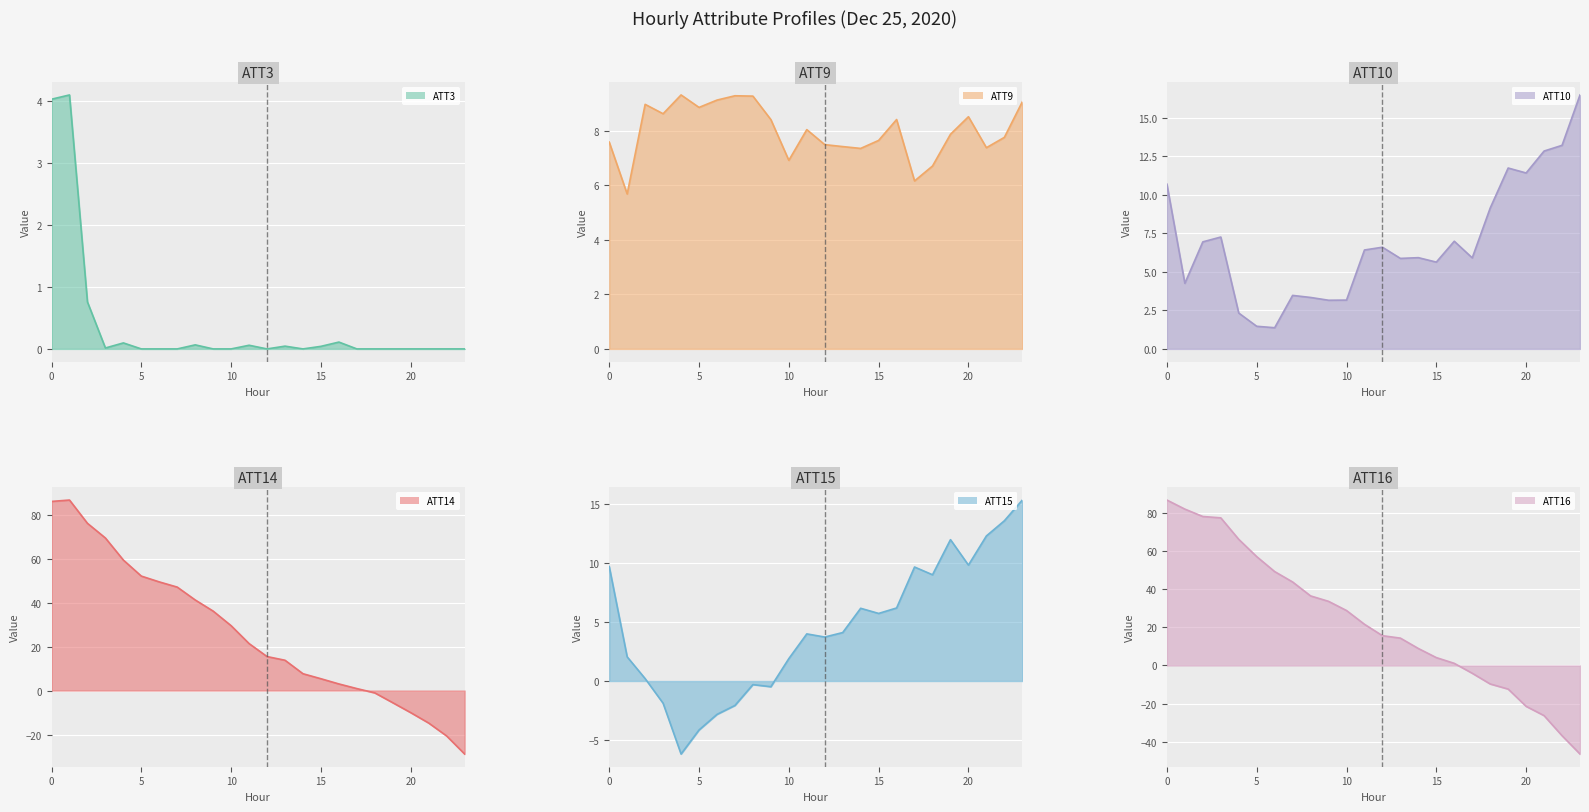

Reading left to right, list all the values displayed in this chart.

ATT3: 0=4.0	1=4.1	2=0.8	3=0.0	4=0.1	5=0.0	6=0.0	7=0.0	8=0.1	9=0.0	10=0.0	11=0.1	12=0.0	13=0.0	14=0.0	15=0.0	16=0.1	17=0.0	18=0.0	19=0.0	20=0.0	21=0.0	22=0.0	23=0.0
ATT9: 0=7.6	1=5.7	2=9.0	3=8.6	4=9.3	5=8.9	6=9.1	7=9.3	8=9.3	9=8.4	10=6.9	11=8.0	12=7.5	13=7.4	14=7.3	15=7.6	16=8.4	17=6.2	18=6.7	19=7.9	20=8.5	21=7.4	22=7.8	23=9.1
ATT10: 0=10.7	1=4.3	2=7.0	3=7.3	4=2.3	5=1.5	6=1.4	7=3.5	8=3.3	9=3.2	10=3.2	11=6.4	12=6.6	13=5.9	14=5.9	15=5.6	16=7.0	17=5.9	18=9.2	19=11.8	20=11.4	21=12.9	22=13.2	23=16.5
ATT14: 0=86.0	1=86.6	2=76.0	3=69.3	4=59.3	5=52.0	6=49.4	7=47.0	8=41.2	9=36.1	10=29.5	11=21.3	12=15.5	13=13.8	14=7.7	15=5.4	16=3.0	17=0.9	18=-1.1	19=-5.5	20=-10.0	21=-14.8	22=-20.7	23=-28.8
ATT15: 0=9.7	1=2.0	2=0.2	3=-1.9	4=-6.2	5=-4.1	6=-2.8	7=-2.1	8=-0.3	9=-0.5	10=1.9	11=4.0	12=3.7	13=4.1	14=6.2	15=5.7	16=6.2	17=9.7	18=9.0	19=12.0	20=9.8	21=12.3	22=13.6	23=15.3
ATT16: 0=86.9	1=82.2	2=78.3	3=77.6	4=66.3	5=57.2	6=49.3	7=43.9	8=36.5	9=33.7	10=28.9	11=21.6	12=15.7	13=14.4	14=8.9	15=4.1	16=1.1	17=-4.1	18=-9.7	19=-12.4	20=-21.5	21=-26.4	22=-36.9	23=-46.5